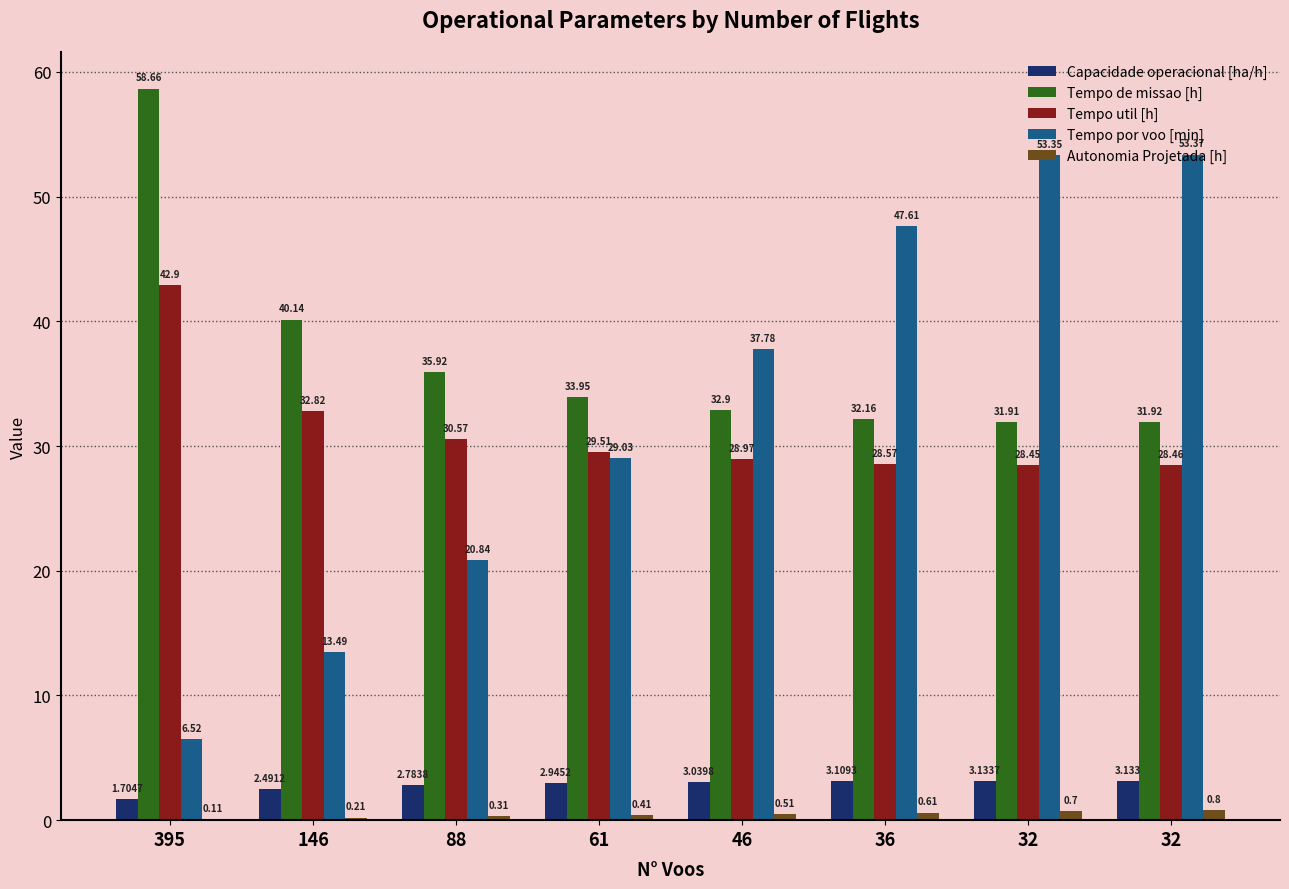

What is the difference between the Tempo de missao [h] values at 46 and 146?

7.2